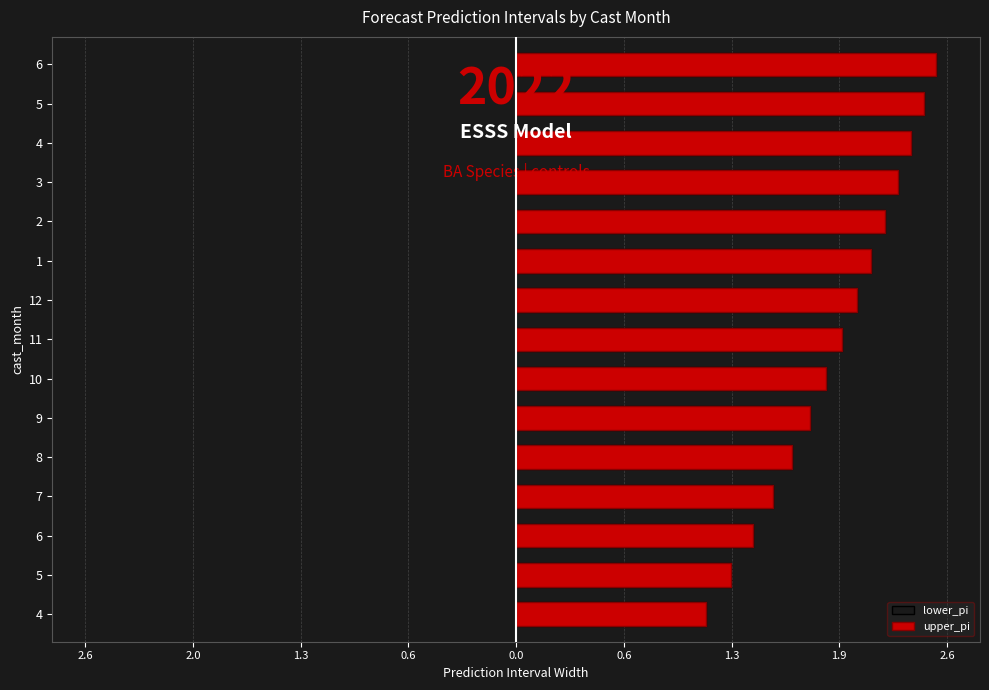

Are the bars grouped side by side (vs. stacked)?

Yes